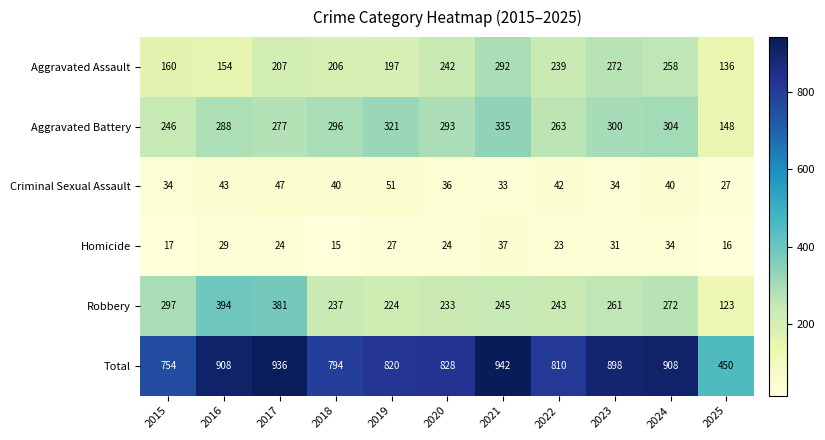

What is the average value of the Aggravated Battery series?

279